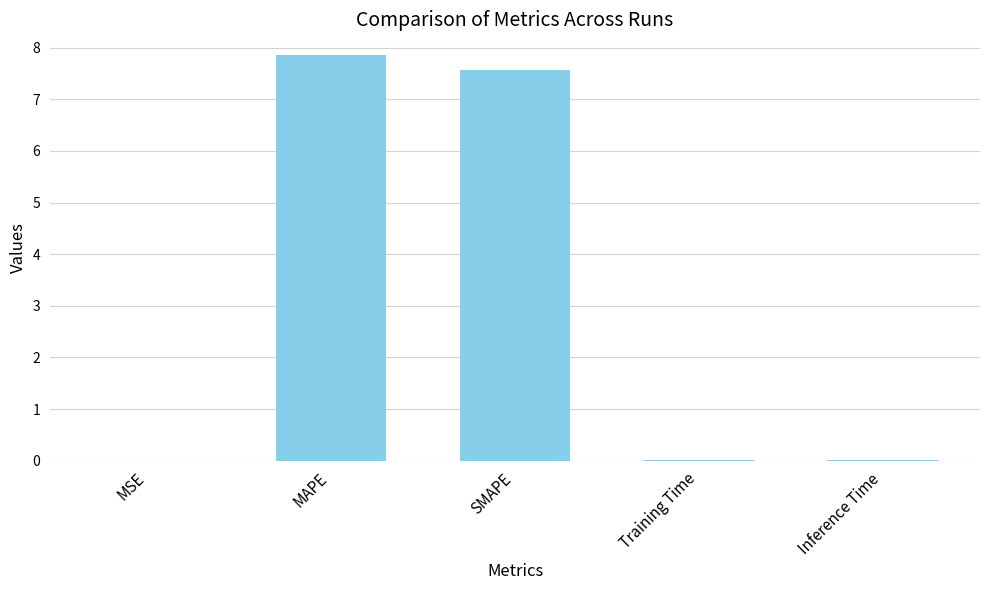

Read the value at SMAPE.

7.6